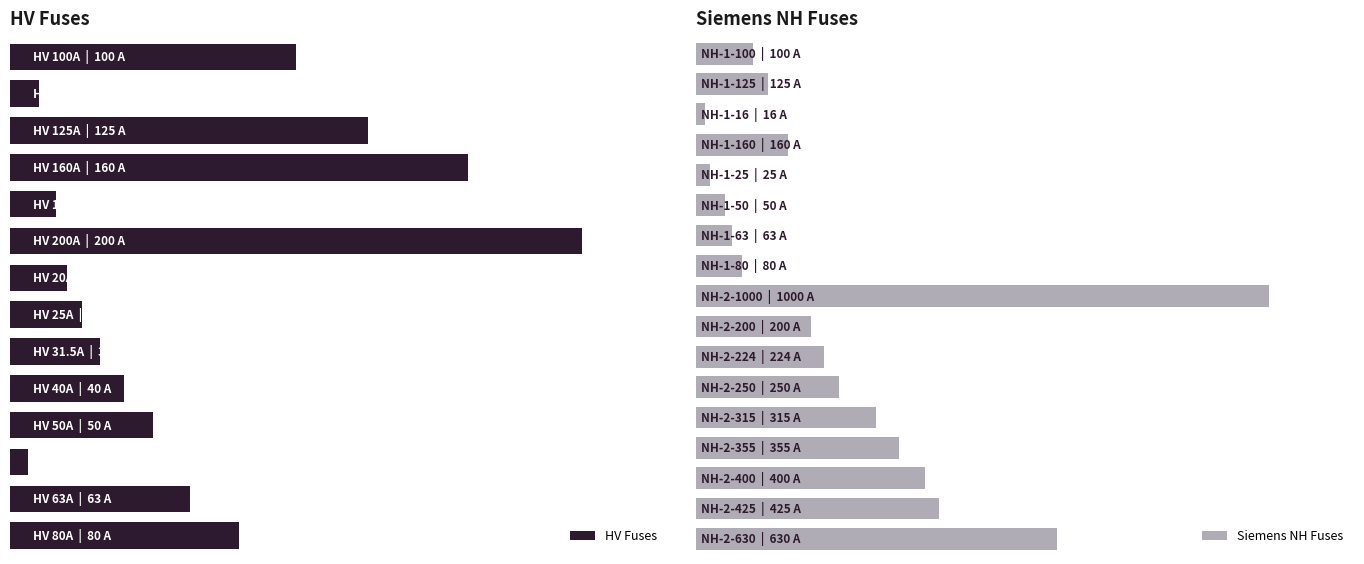

How many bars are there in total?

31